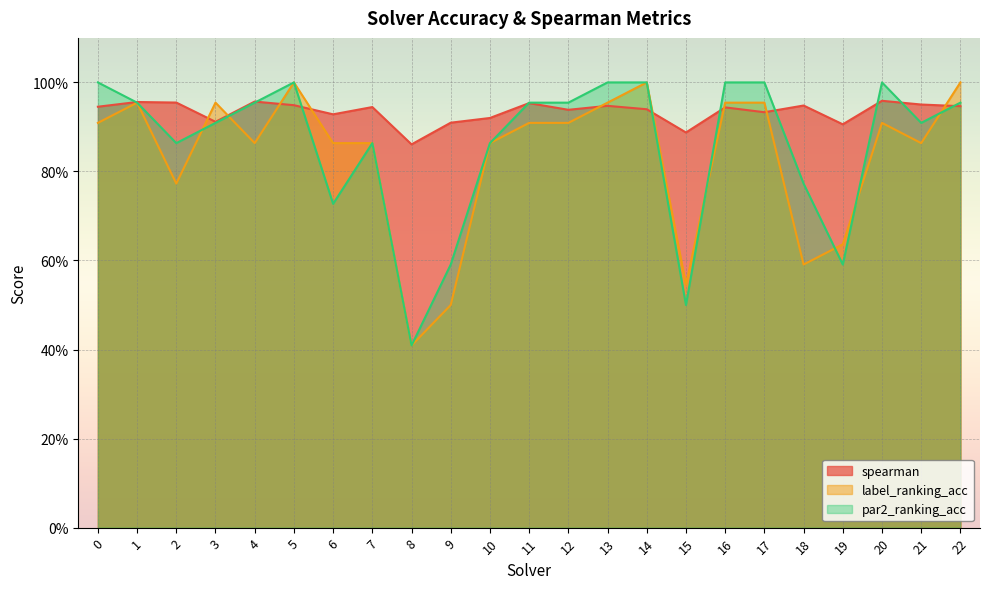

How many series are shown in this chart?

3